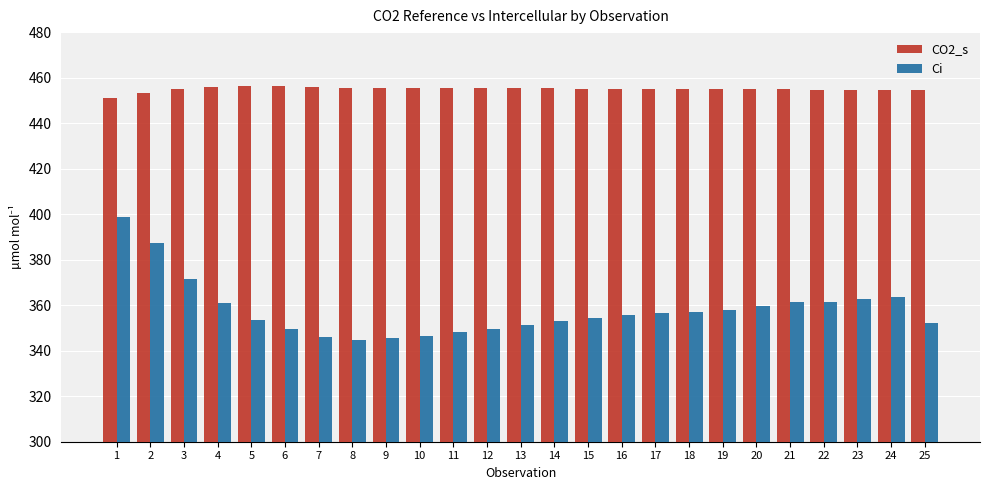

Which series has the largest total across all categories?

CO2_s